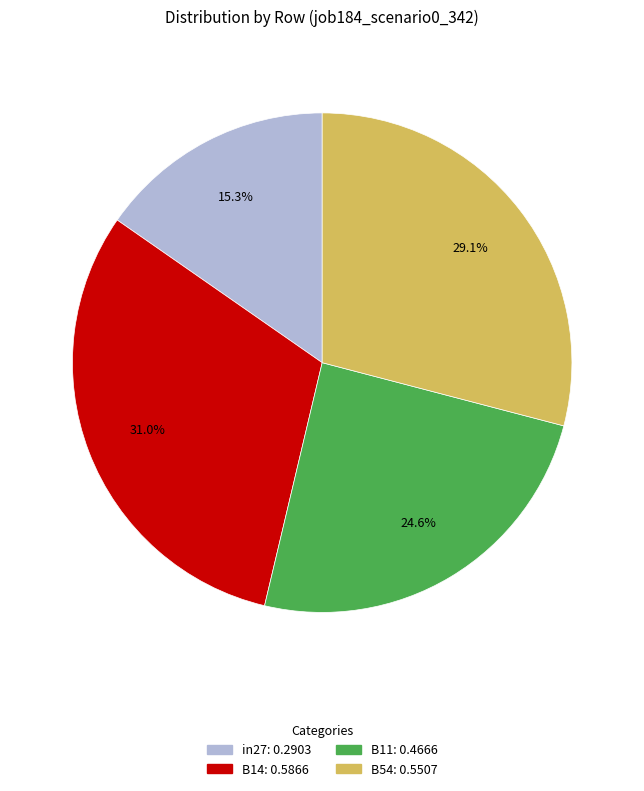

Is there any slice that represents more than half of the pie?

No